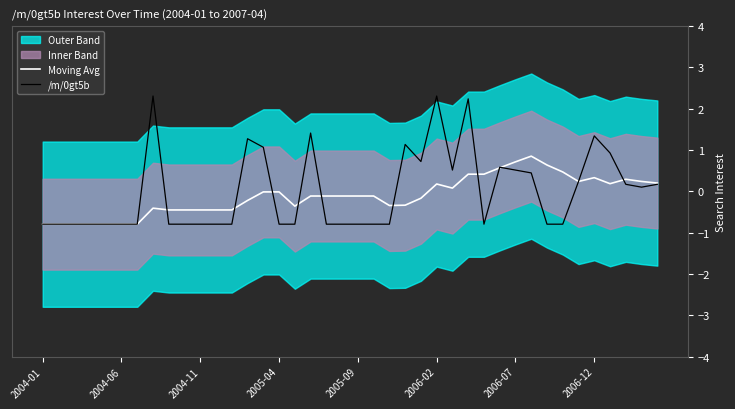

Reading left to right, extract all data points from this chart.

Moving Avg: -0.8	-0.8	-0.8	-0.8	-0.8	-0.8	-0.8	-0.4	-0.4	-0.4	-0.4	-0.4	-0.4	-0.2	-0.0	-0.0	-0.4	-0.1	-0.1	-0.1	-0.1	-0.1	-0.3	-0.3	-0.2	0.2	0.1	0.4	0.4	0.6	0.7	0.9	0.6	0.5	0.2	0.3	0.2	0.3	0.2	0.2
/m/0gt5b: -0.8	-0.8	-0.8	-0.8	-0.8	-0.8	-0.8	2.3	-0.8	-0.8	-0.8	-0.8	-0.8	1.3	1.1	-0.8	-0.8	1.4	-0.8	-0.8	-0.8	-0.8	-0.8	1.1	0.7	2.3	0.5	2.2	-0.8	0.6	0.5	0.4	-0.8	-0.8	0.2	1.3	0.9	0.2	0.1	0.2